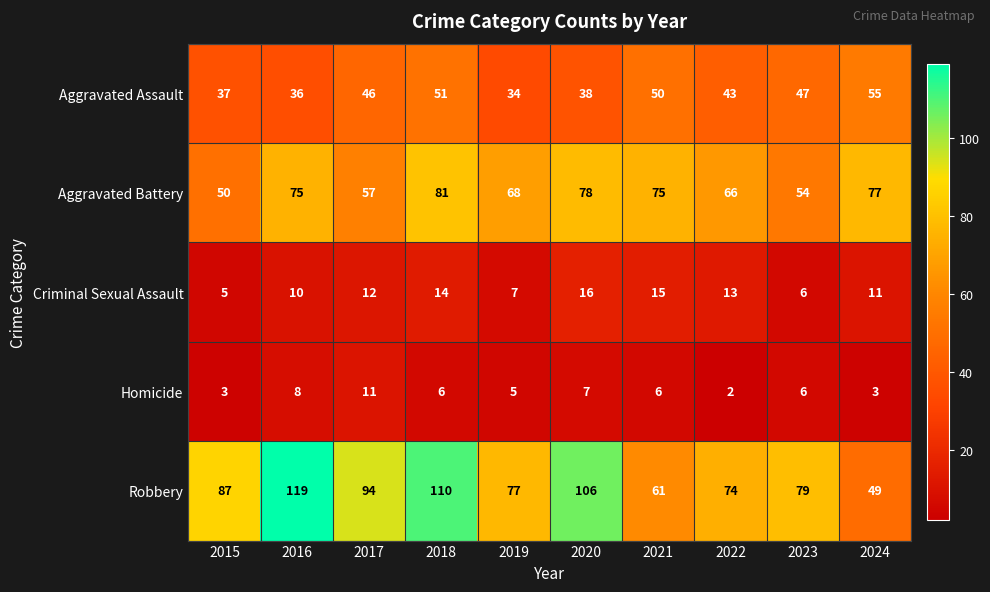

What value does the Robbery series have at 2023, to the nearest 5?

80